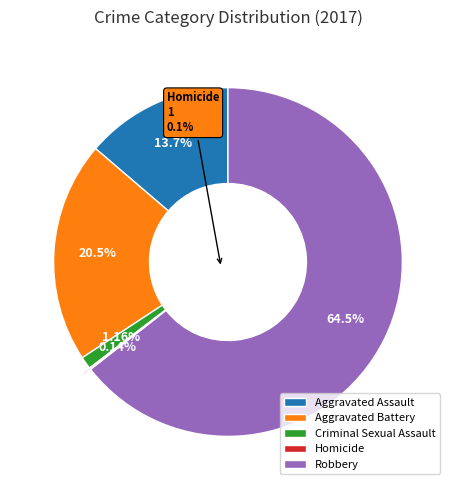

Count the number of slices in the pie.

5